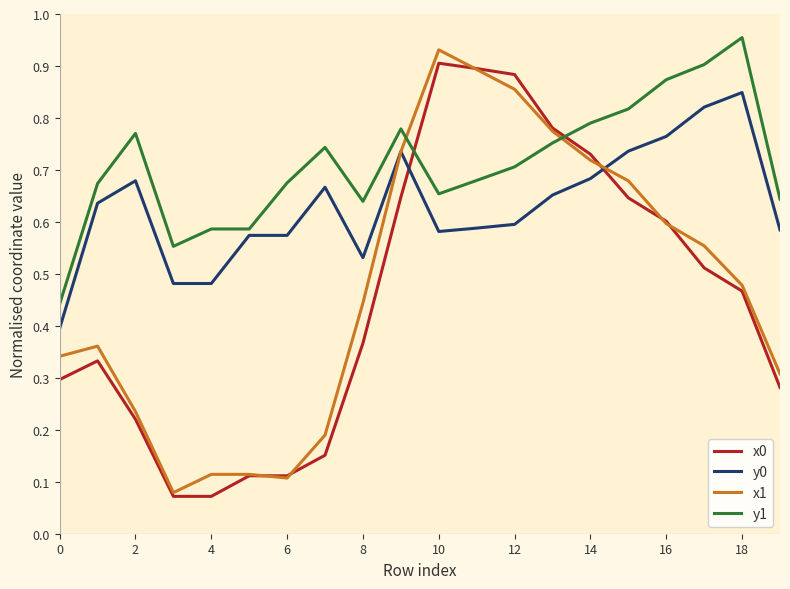

At how many categories does at least one series exceed 0?

20